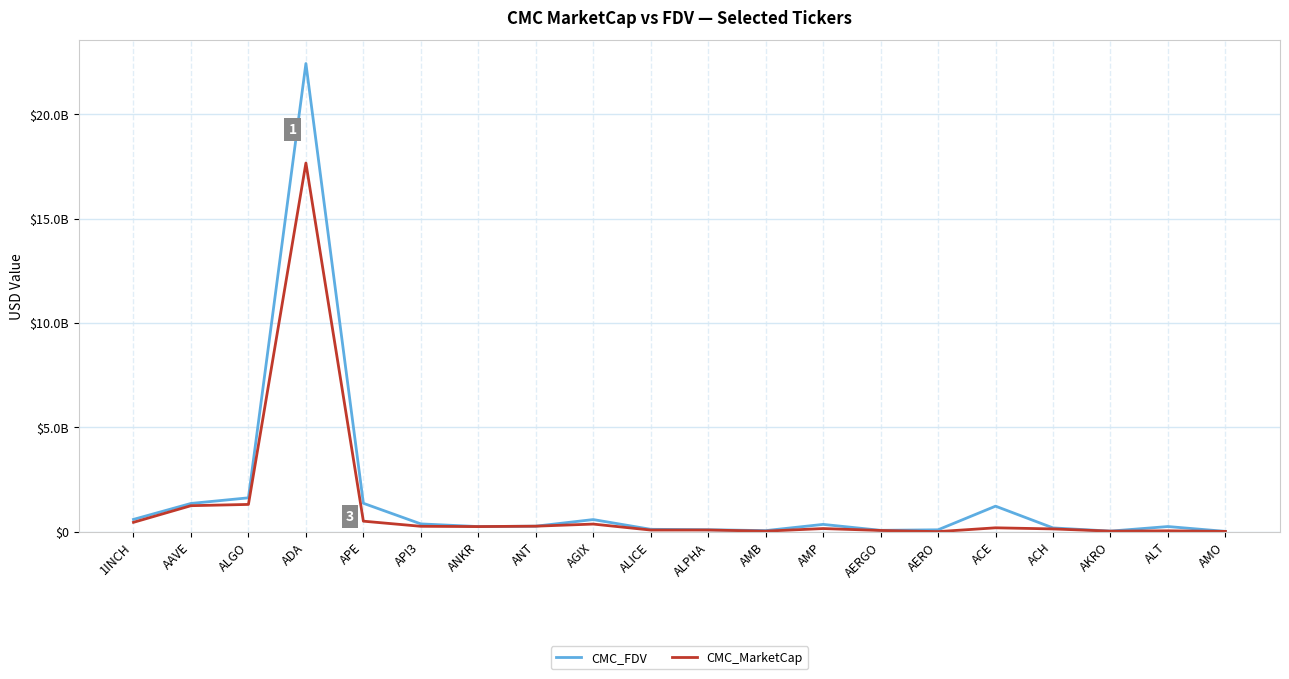

Does the chart have visible grid lines?

Yes